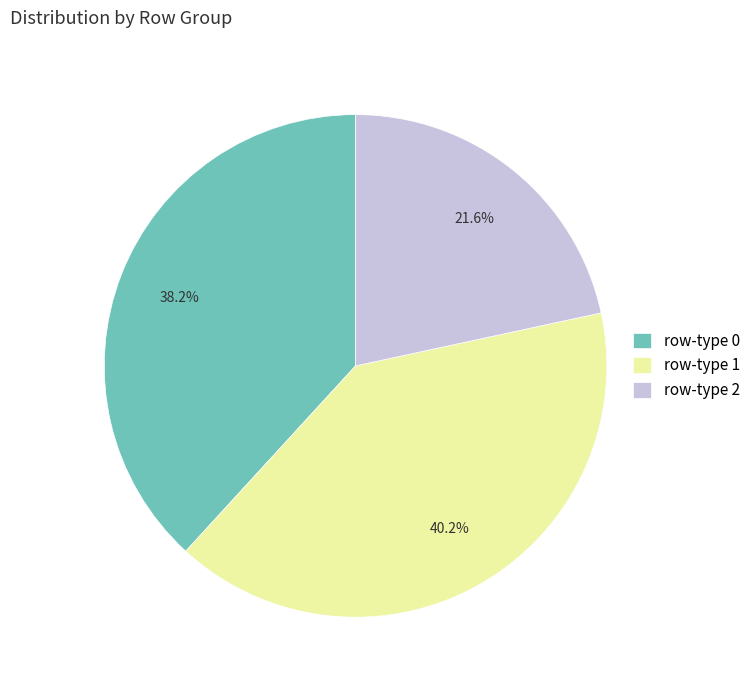

To the nearest percent, what is the difference between the largest and smallest slice percentages?

19%